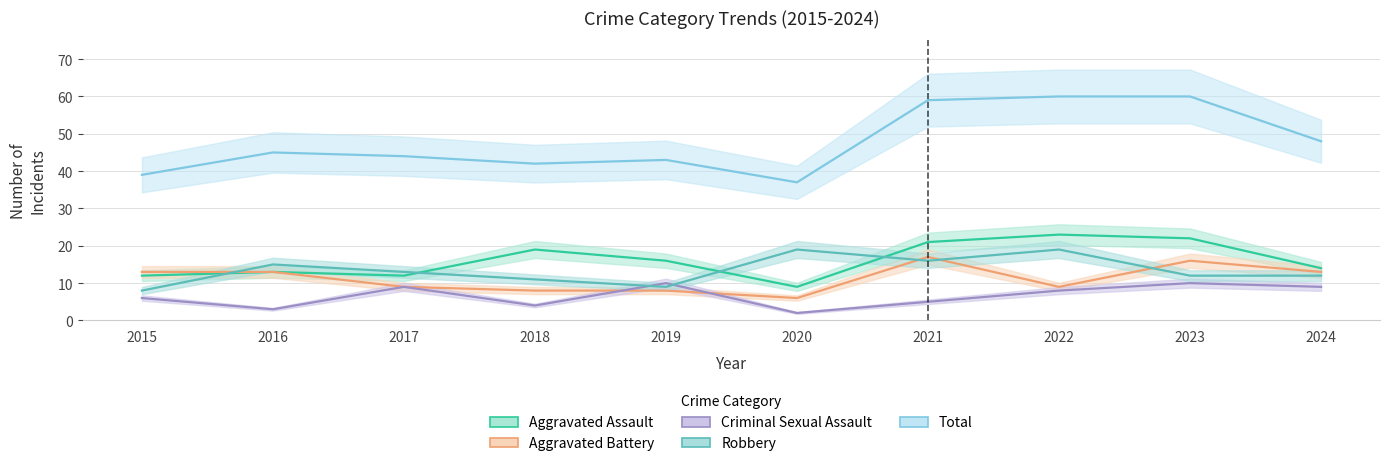

Reading right to left, transcribe all the data shown in this chart.

Aggravated Assault: 2024=14	2023=22	2022=23	2021=21	2020=9	2019=16	2018=19	2017=12	2016=13	2015=12
Aggravated Battery: 2024=13	2023=16	2022=9	2021=17	2020=6	2019=8	2018=8	2017=9	2016=13	2015=13
Criminal Sexual Assault: 2024=9	2023=10	2022=8	2021=5	2020=2	2019=10	2018=4	2017=9	2016=3	2015=6
Robbery: 2024=12	2023=12	2022=19	2021=16	2020=19	2019=9	2018=11	2017=13	2016=15	2015=8
Total: 2024=48	2023=60	2022=60	2021=59	2020=37	2019=43	2018=42	2017=44	2016=45	2015=39